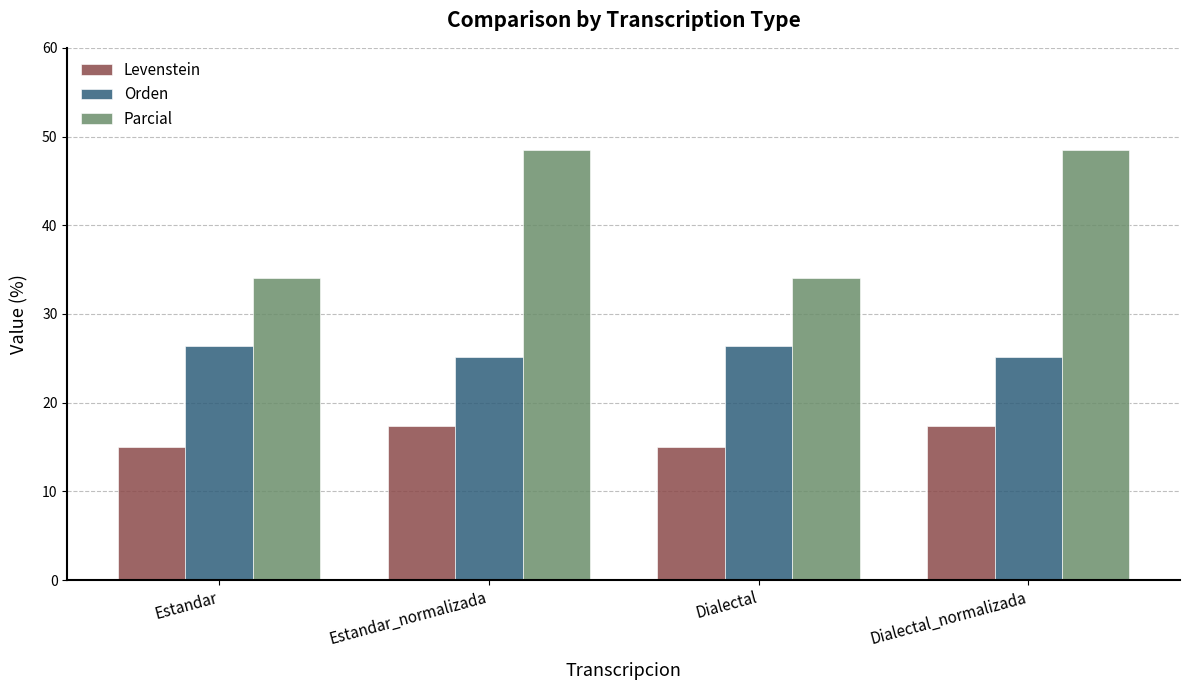

Reading left to right, what are all the values shown in this chart?

Levenstein: Estandar=15.0	Estandar_normalizada=17.4	Dialectal=15.0	Dialectal_normalizada=17.4
Orden: Estandar=26.4	Estandar_normalizada=25.2	Dialectal=26.4	Dialectal_normalizada=25.2
Parcial: Estandar=34.0	Estandar_normalizada=48.5	Dialectal=34.0	Dialectal_normalizada=48.5